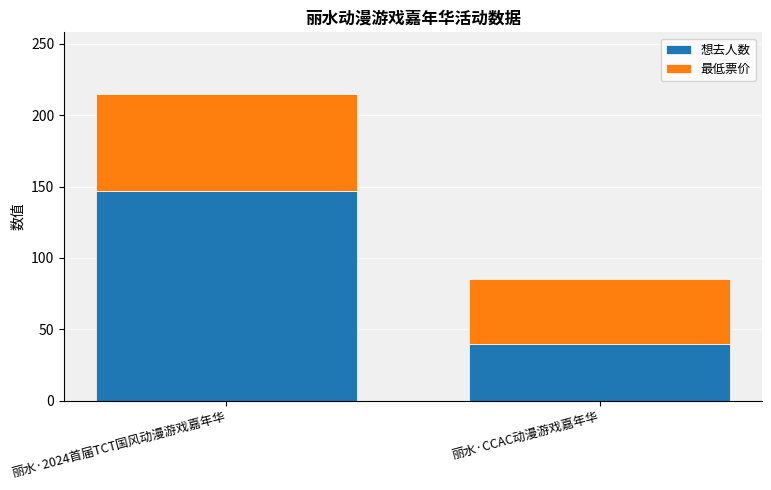

What is the highest value of the 想去人数 series?

147